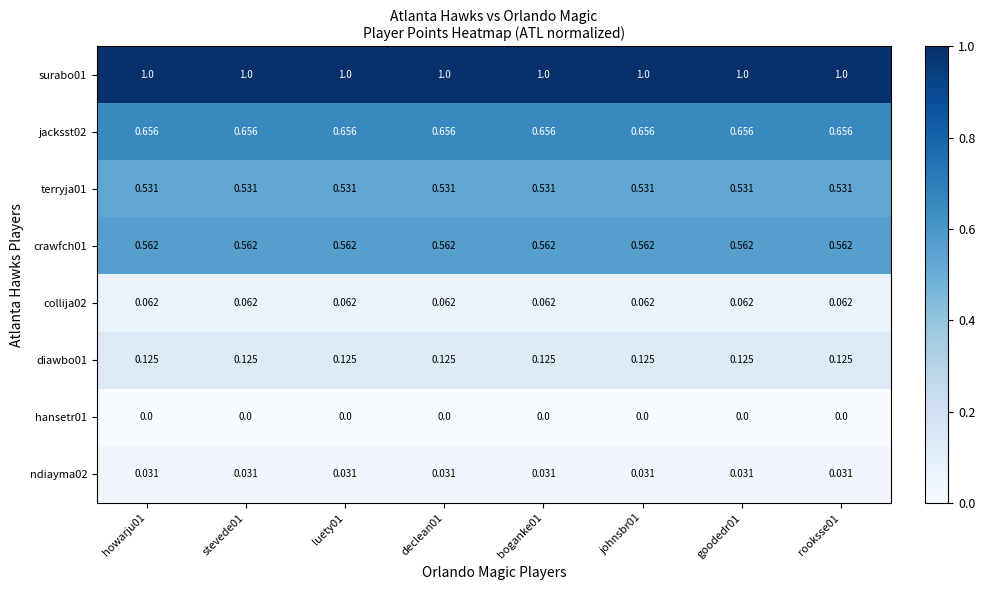

Reading left to right, what are all the values shown in this chart?

surabo01: howarju01=1.0	stevede01=1.0	luety01=1.0	declean01=1.0	boganke01=1.0	johnsbr01=1.0	goodedr01=1.0	rooksse01=1.0
jacksst02: howarju01=0.7	stevede01=0.7	luety01=0.7	declean01=0.7	boganke01=0.7	johnsbr01=0.7	goodedr01=0.7	rooksse01=0.7
terryja01: howarju01=0.5	stevede01=0.5	luety01=0.5	declean01=0.5	boganke01=0.5	johnsbr01=0.5	goodedr01=0.5	rooksse01=0.5
crawfch01: howarju01=0.6	stevede01=0.6	luety01=0.6	declean01=0.6	boganke01=0.6	johnsbr01=0.6	goodedr01=0.6	rooksse01=0.6
collija02: howarju01=0.1	stevede01=0.1	luety01=0.1	declean01=0.1	boganke01=0.1	johnsbr01=0.1	goodedr01=0.1	rooksse01=0.1
diawbo01: howarju01=0.1	stevede01=0.1	luety01=0.1	declean01=0.1	boganke01=0.1	johnsbr01=0.1	goodedr01=0.1	rooksse01=0.1
hansetr01: howarju01=0.0	stevede01=0.0	luety01=0.0	declean01=0.0	boganke01=0.0	johnsbr01=0.0	goodedr01=0.0	rooksse01=0.0
ndiayma02: howarju01=0.0	stevede01=0.0	luety01=0.0	declean01=0.0	boganke01=0.0	johnsbr01=0.0	goodedr01=0.0	rooksse01=0.0